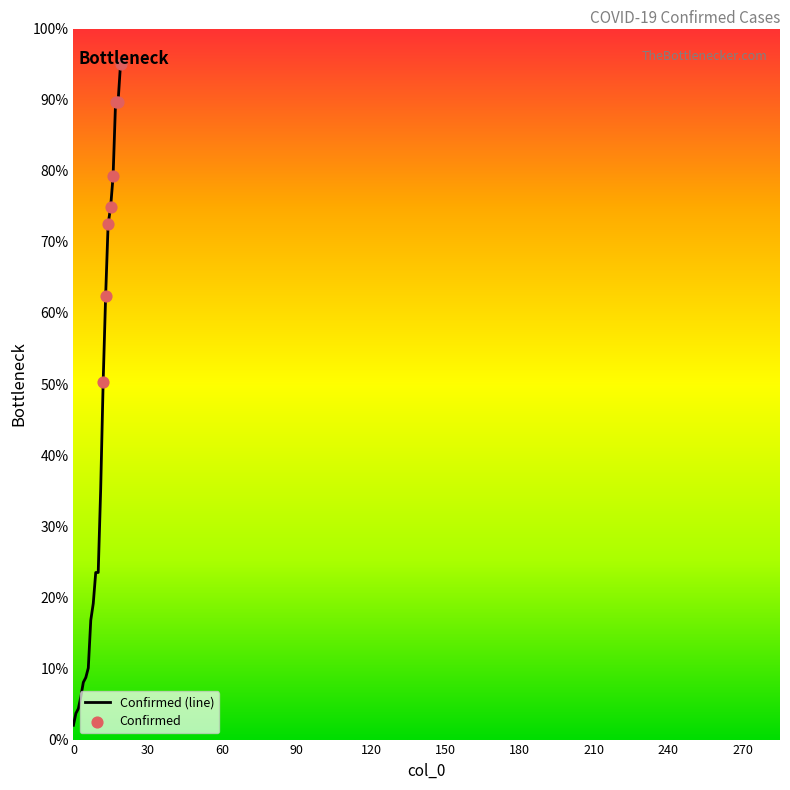

What is the maximum value shown in the chart?

95.0